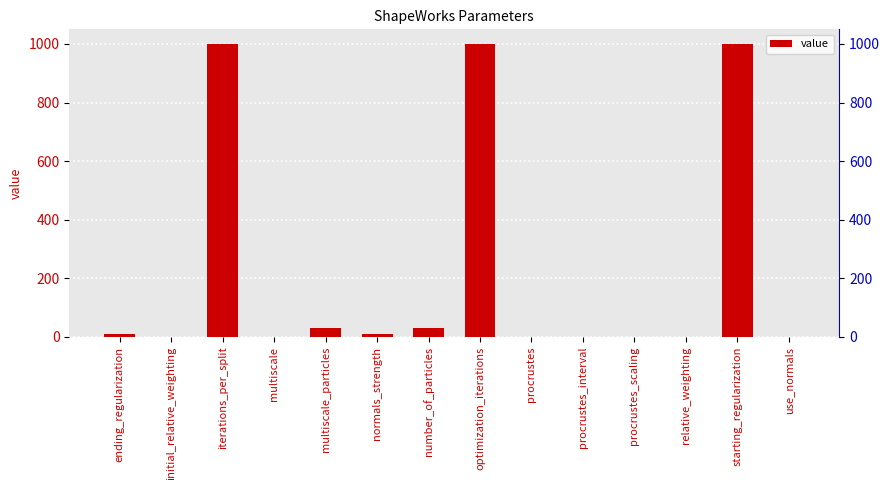

Which has a higher value, procrustes_scaling or initial_relative_weighting?

procrustes_scaling